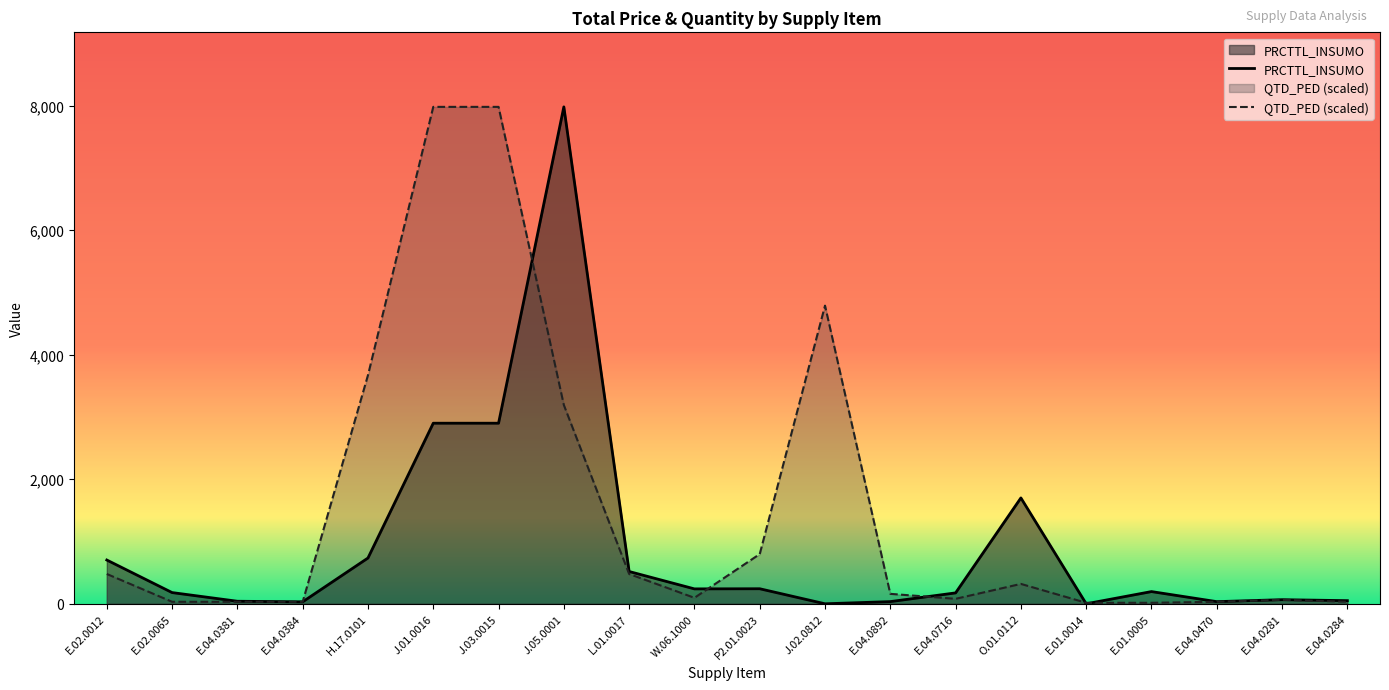

Where is QTD_PED nearest to the value 3997?

H.17.0101